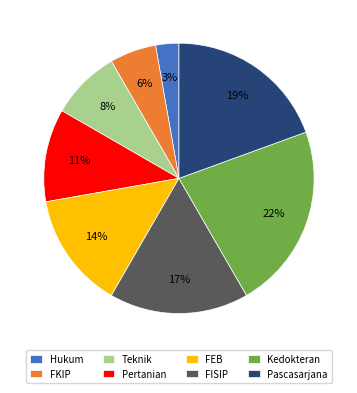

Does Kedokteran represent more than half of the total?

No